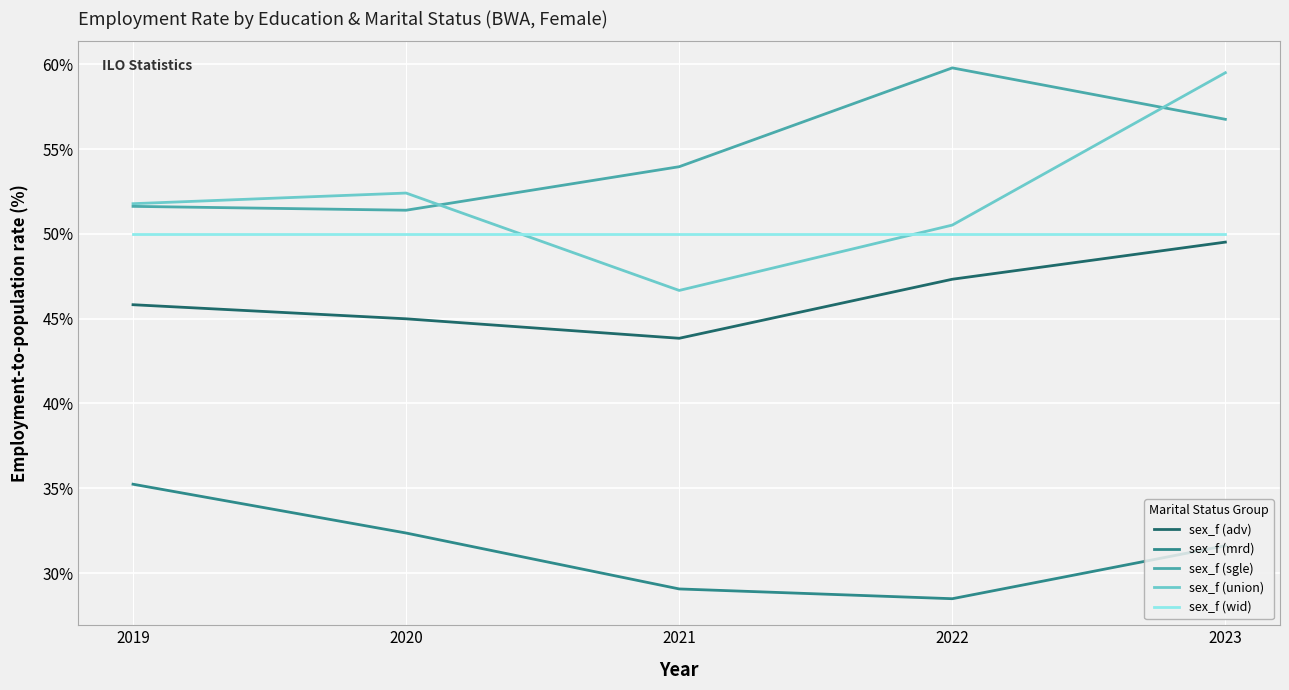

True or false: sex_f (adv) has a value of 49.5 at 2023.

True